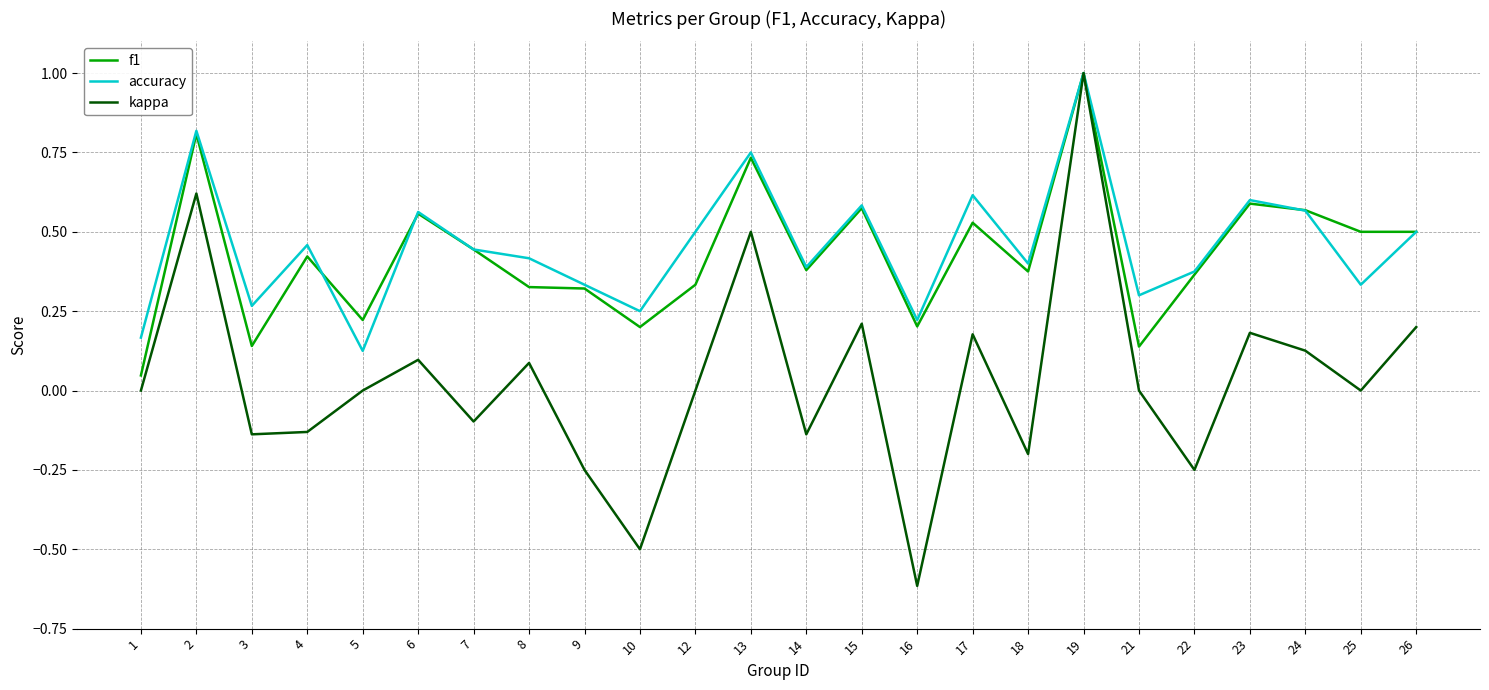

True or false: accuracy has more than 0 interior local peaks.

True